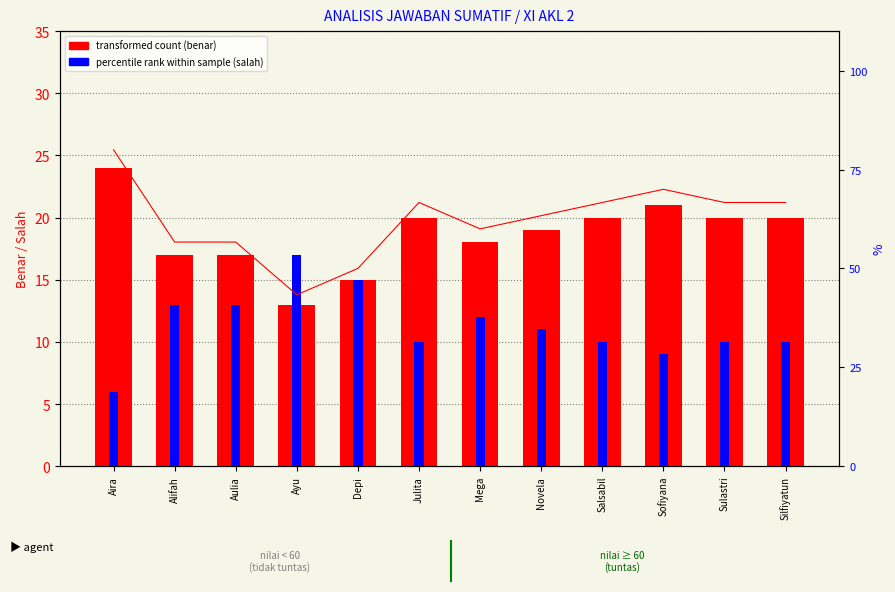

The Nilai (%) series shows 102.9 at Silfiyatun. True or false?

False